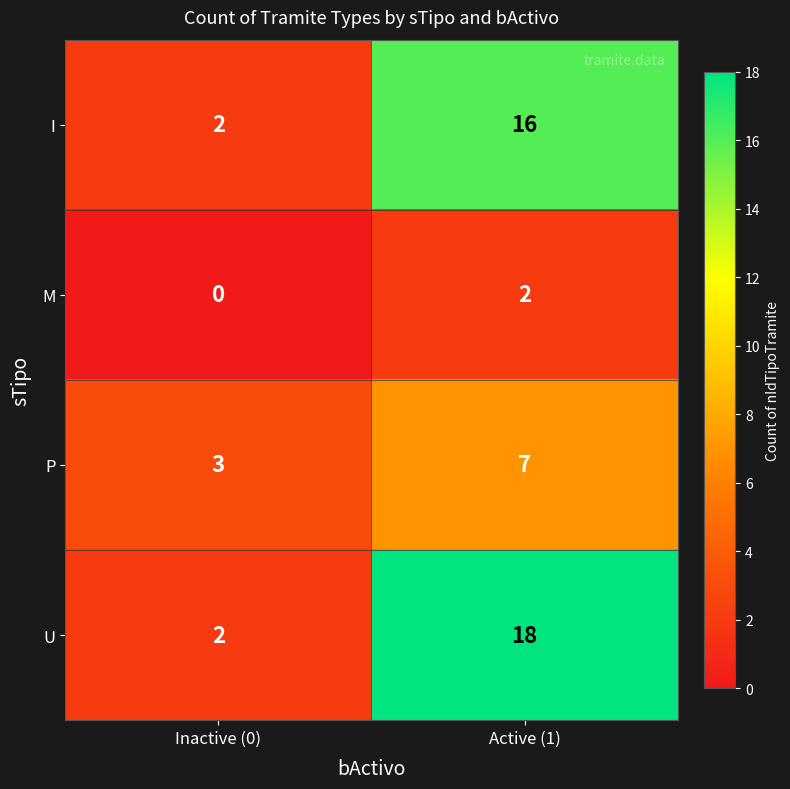

List the series in order of their peak value, lowest first.

M, P, I, U